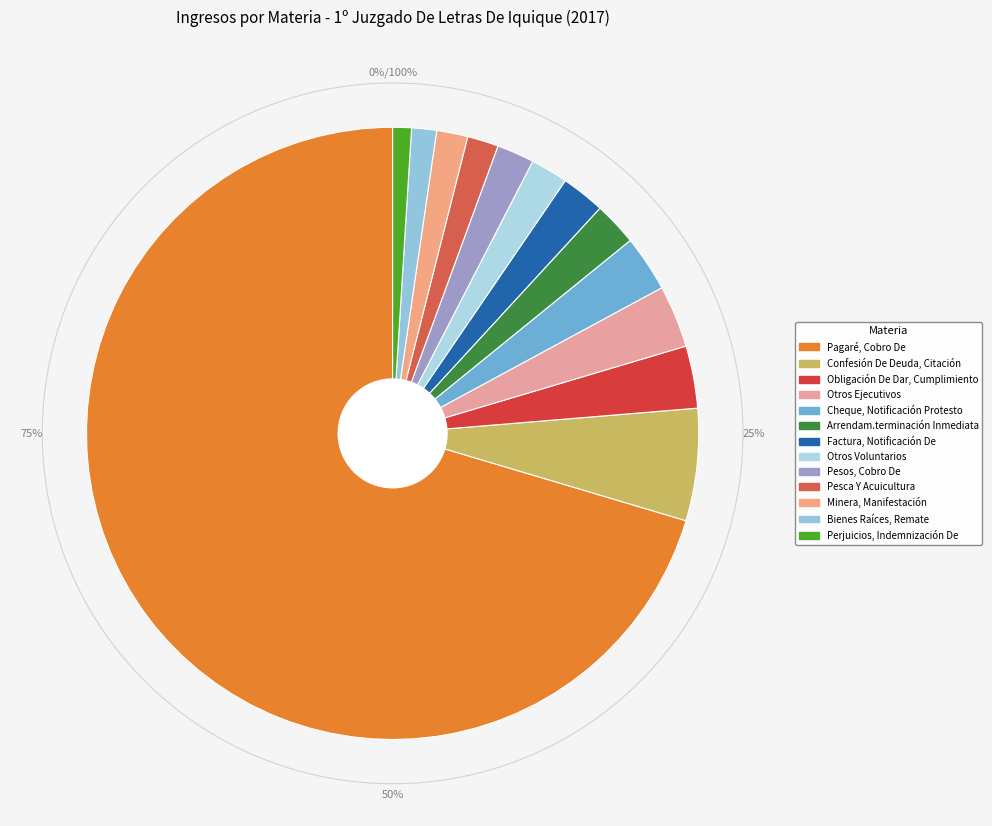

Does Perjuicios, Indemnización De account for over 50% of the chart?

No